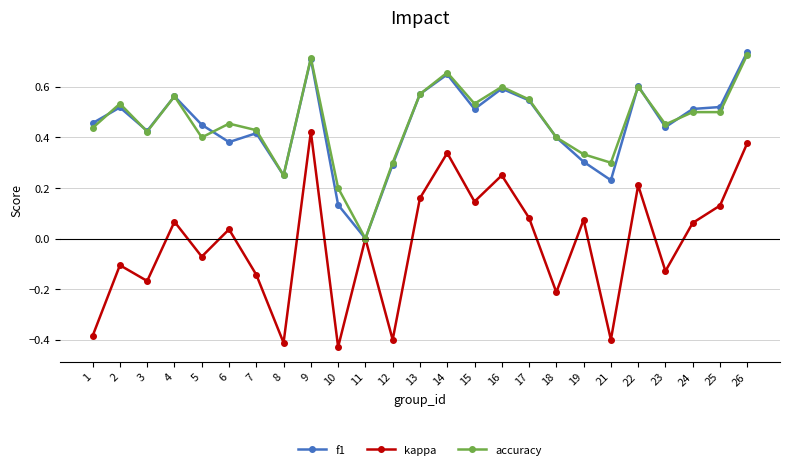

At which label does f1 reach its minimum?

11